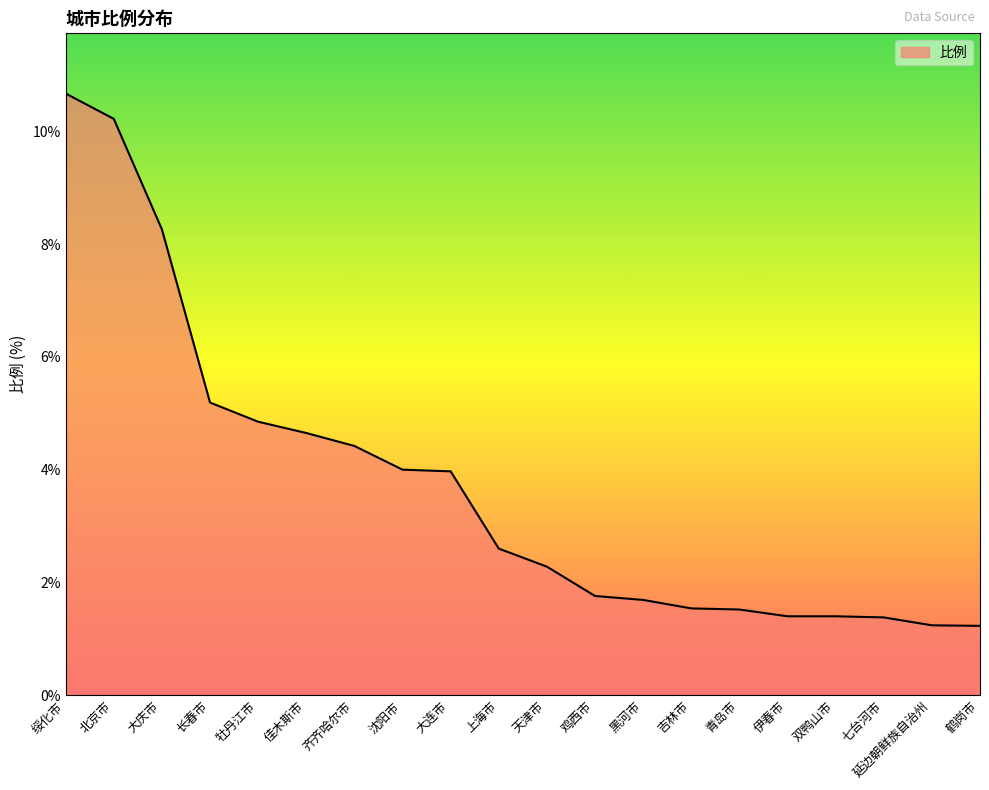

What position from the right is 北京市?

19